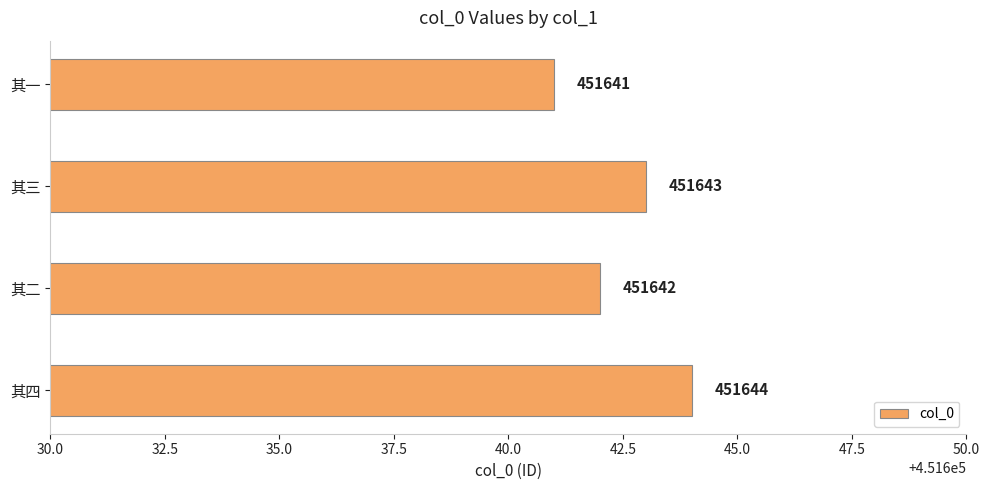

What is the maximum value shown in the chart?

451644